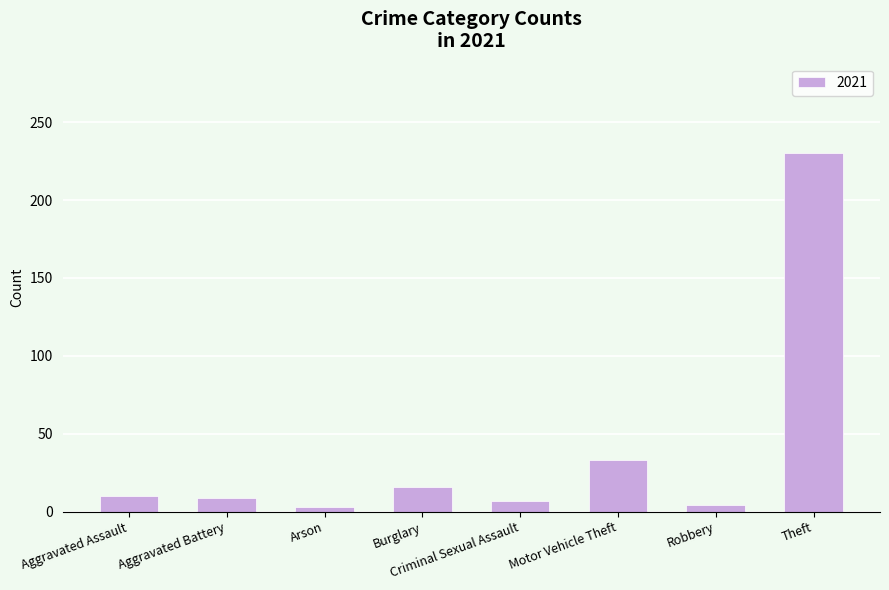

How many distinct data groups are displayed?

1